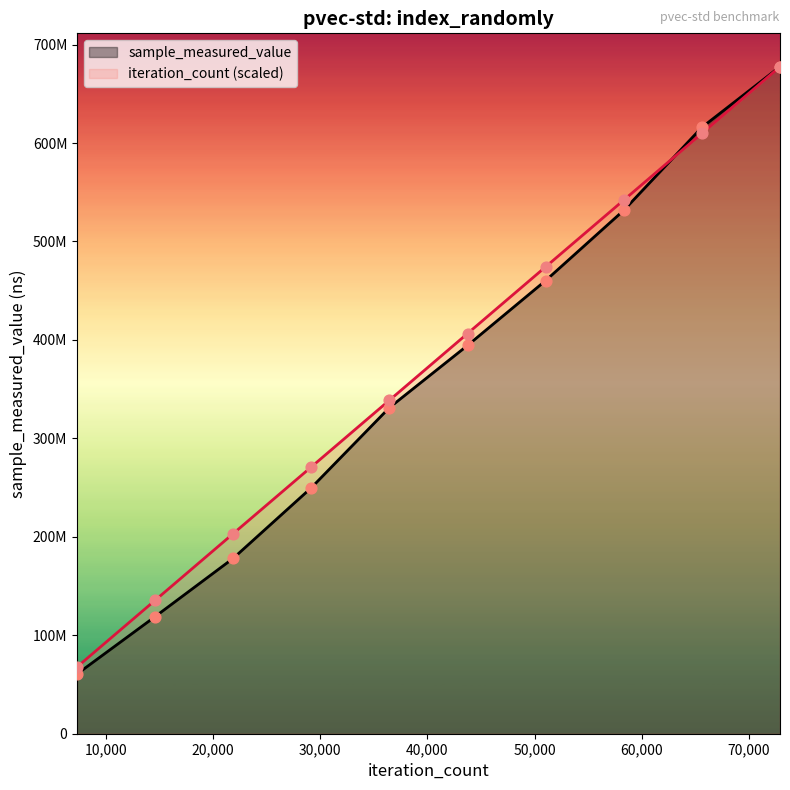

Which series has the largest Y range (max minus min)?

sample_measured_value